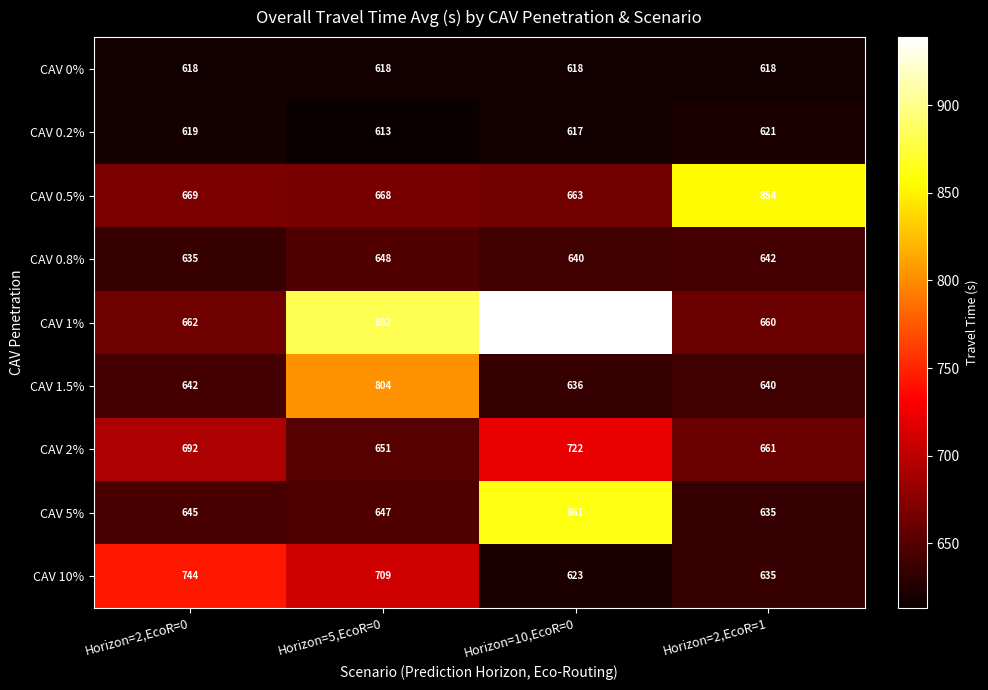

Is the value of CAV 0.8% at Horizon=2,EcoR=1 greater than the value of CAV 0.5% at Horizon=2,EcoR=0?

No